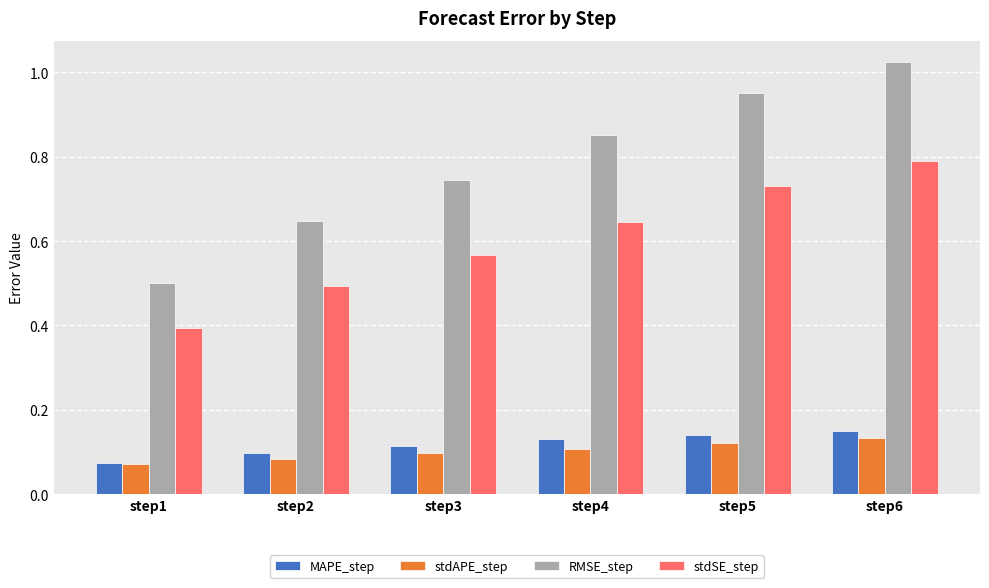

Between step1 and step3, which series saw the biggest shift?

RMSE_step